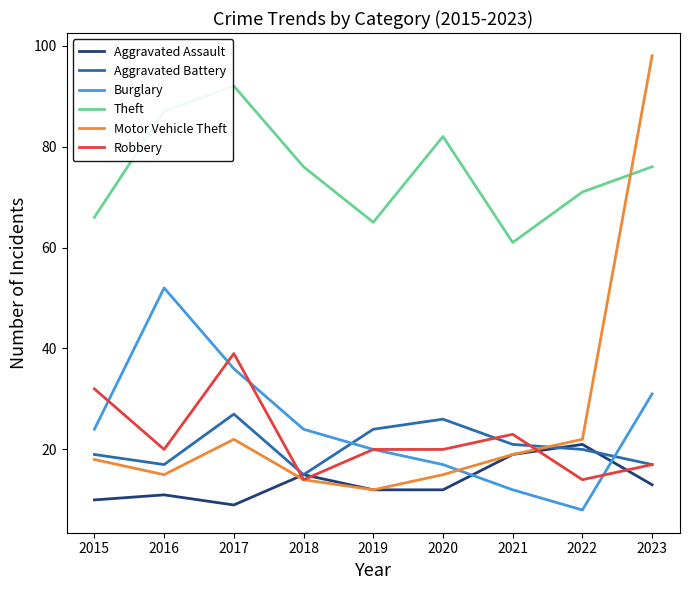

Which series has the widest spread of values?

Motor Vehicle Theft